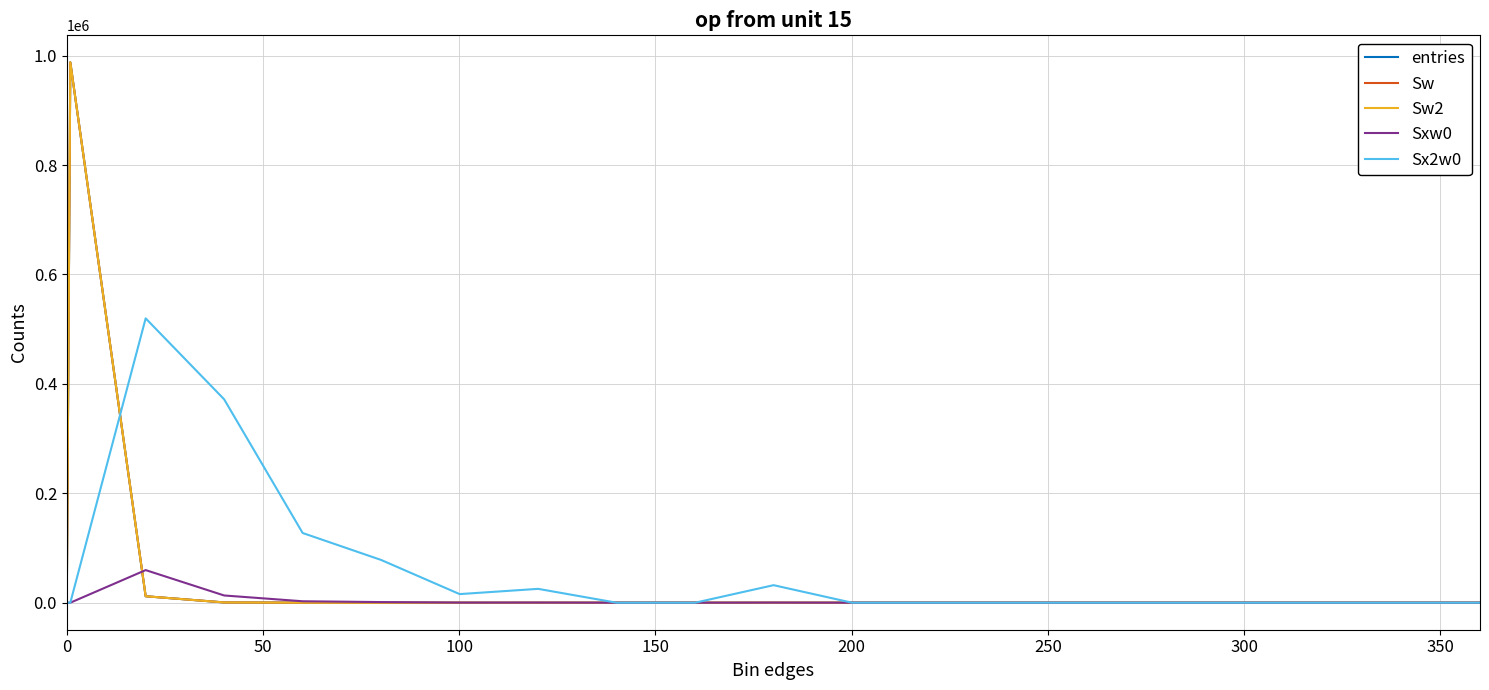

Does the chart display data point markers on the line(s)?

No